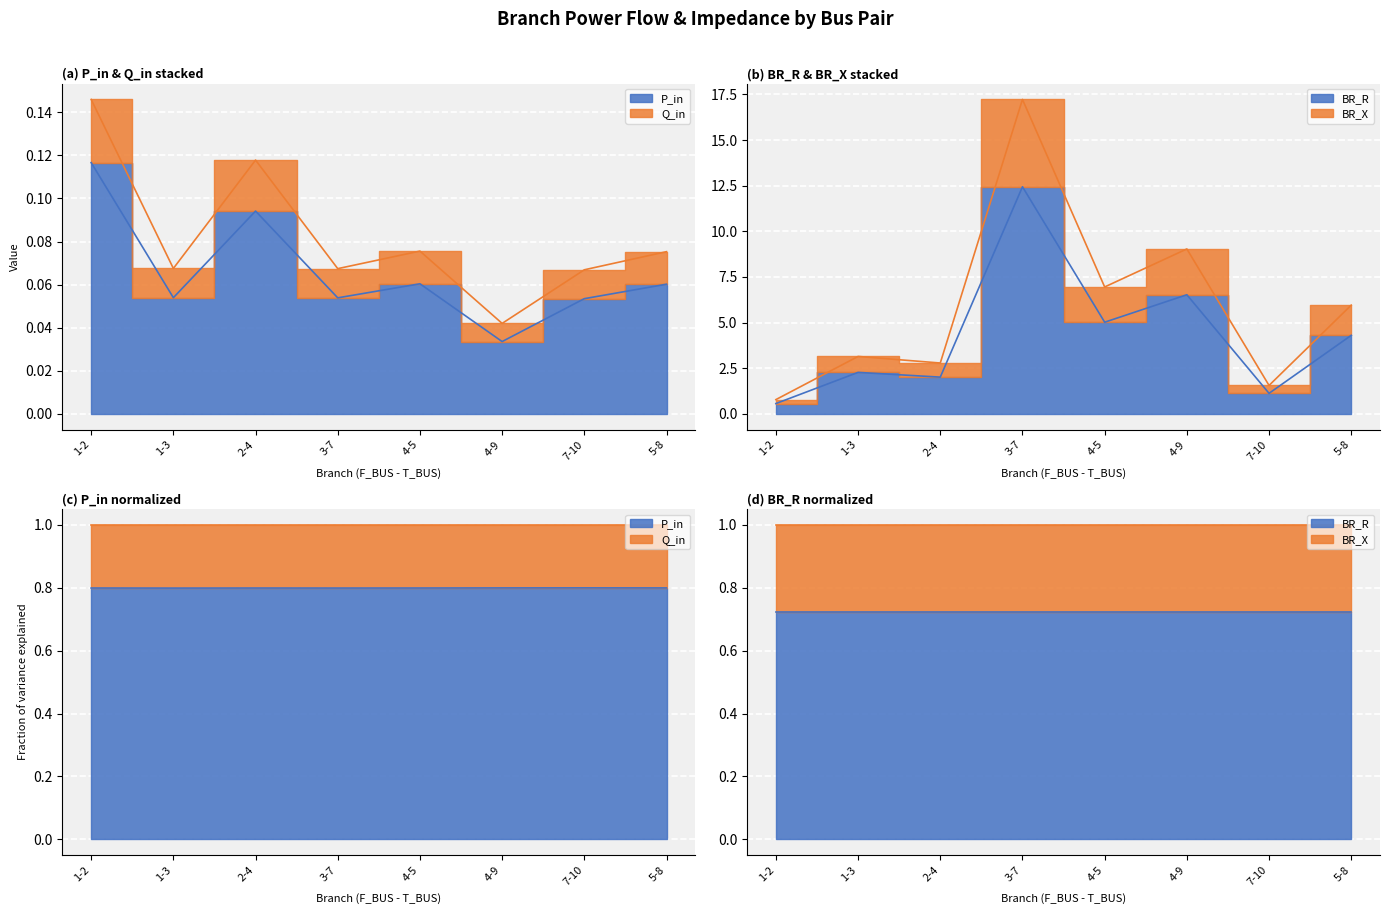

In Q_in, how many points are higher than both neighbors (excluding endpoints)?

2